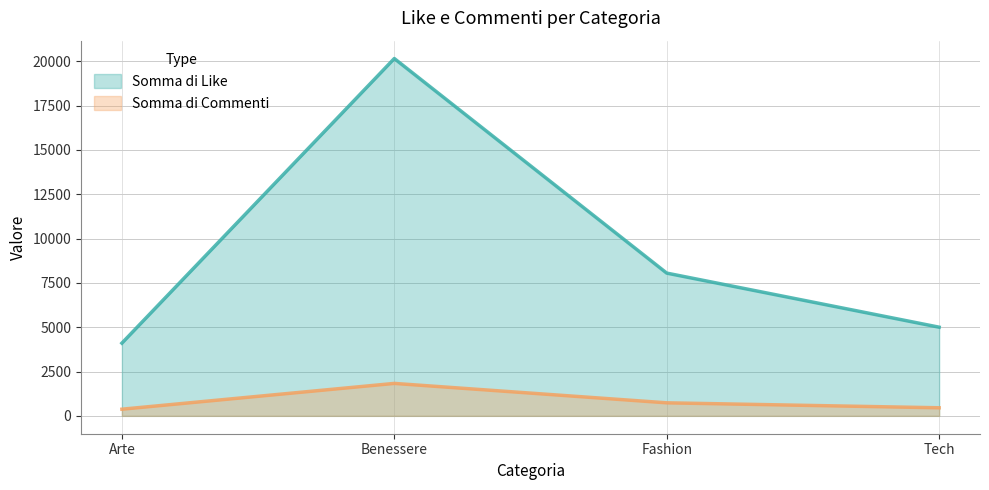

What position from the right is Tech?

1